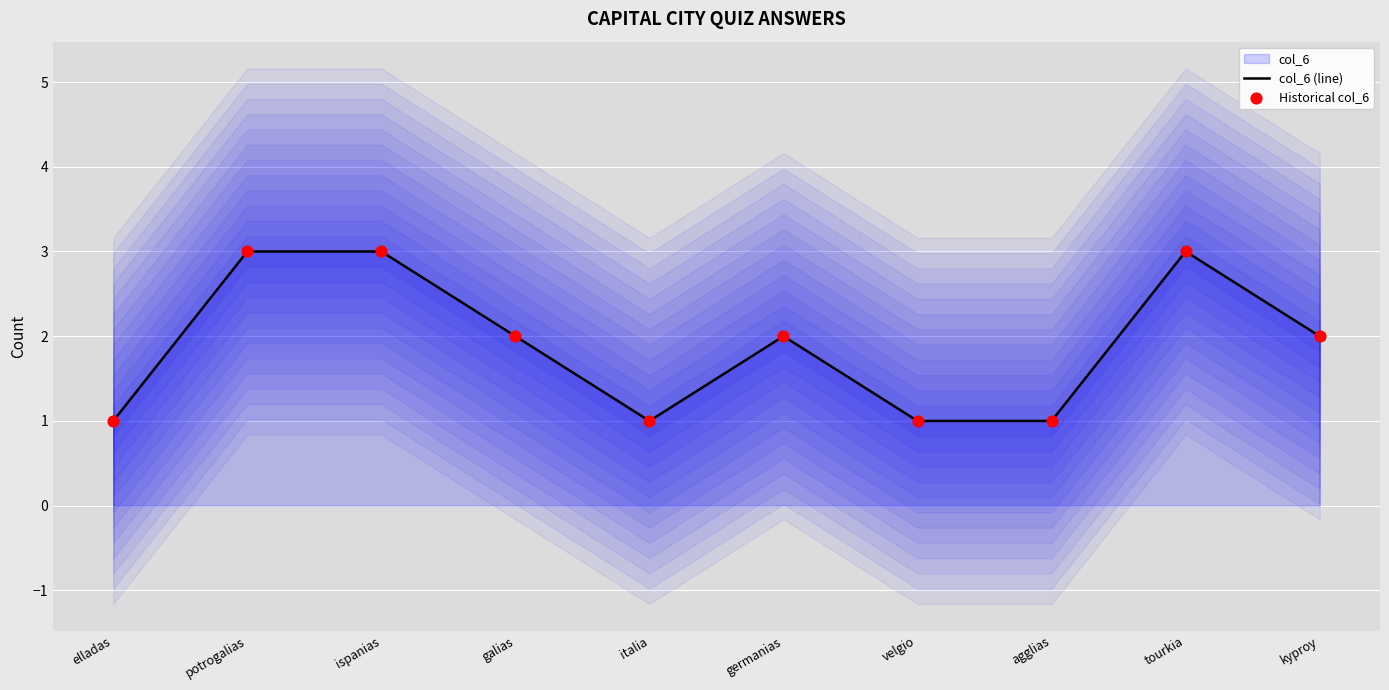

At which category is the sum across all series the highest?

potrogalias